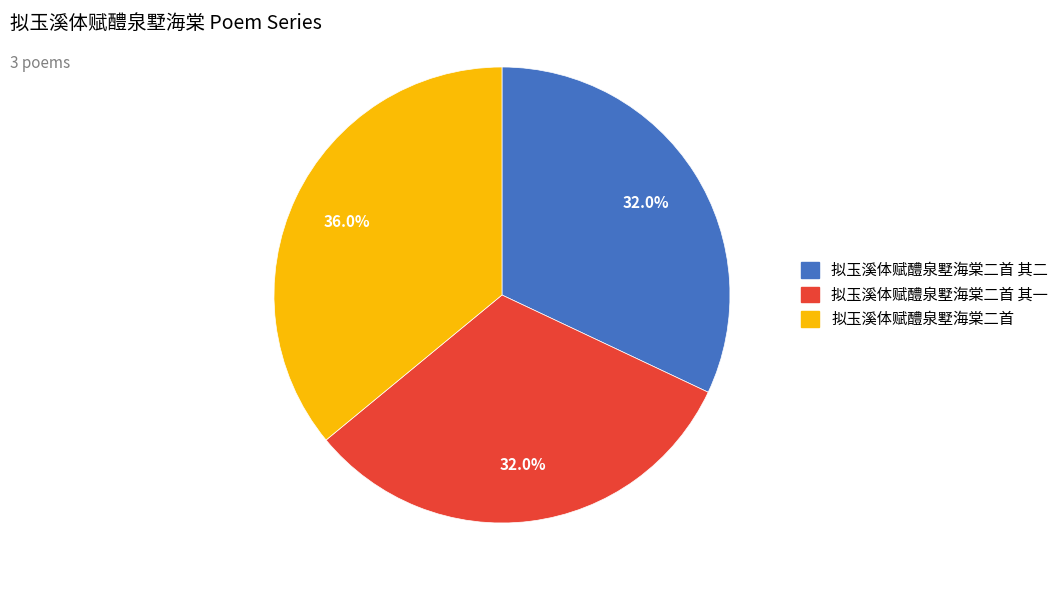

Is there any slice that represents more than half of the pie?

No